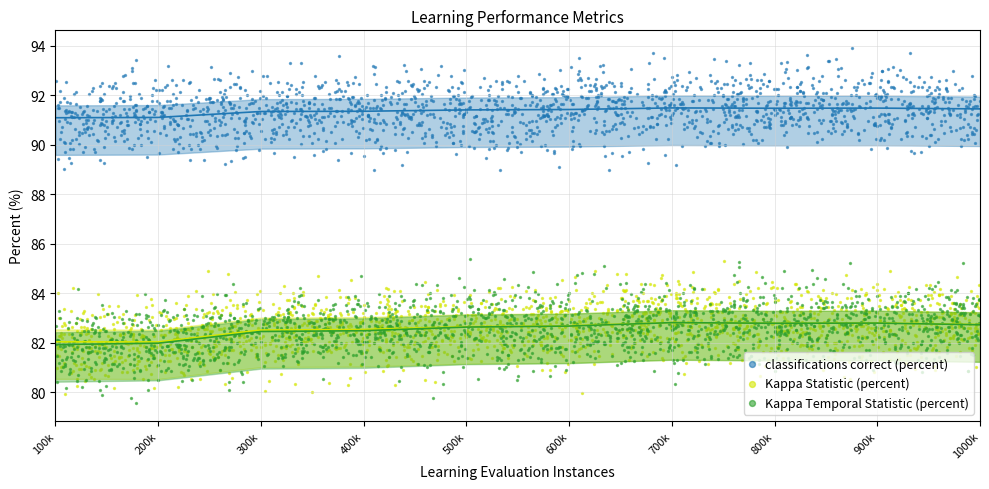

Which series has the largest Y range (max minus min)?

Kappa Temporal Statistic (percent)